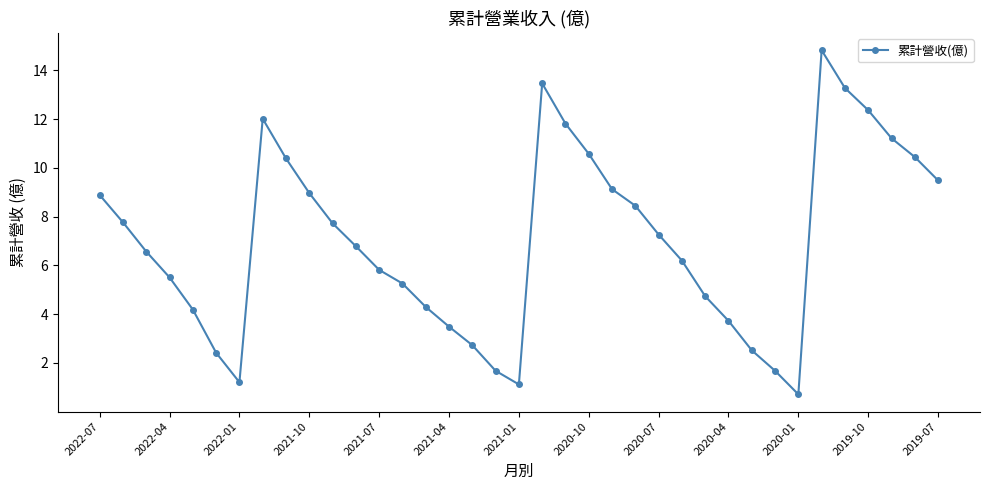

How many points are higher than both their immediate neighbors (excluding endpoints)?

3